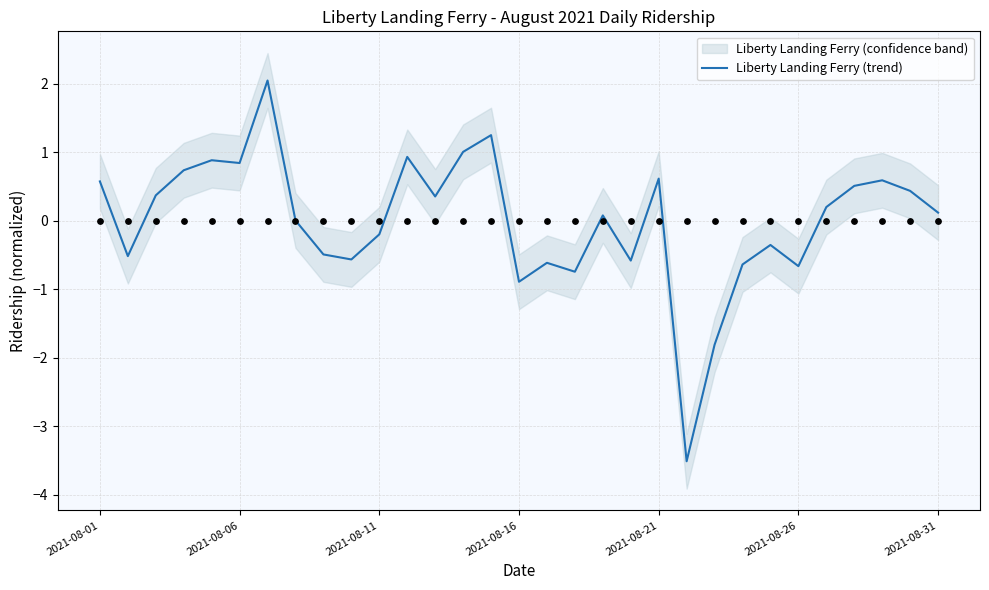

Between 23 and 22, which is larger?

23